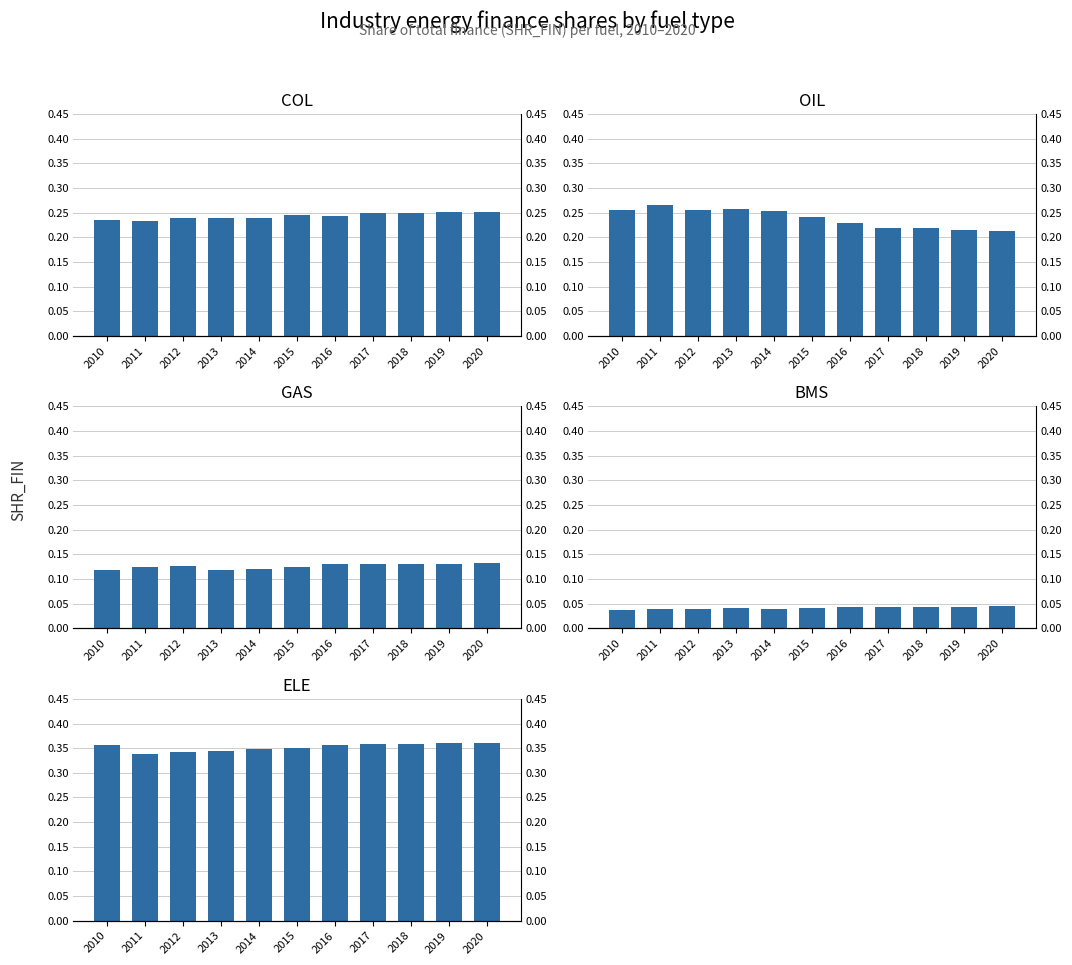

What are all the series names shown in the legend?

COL, OIL, GAS, BMS, ELE